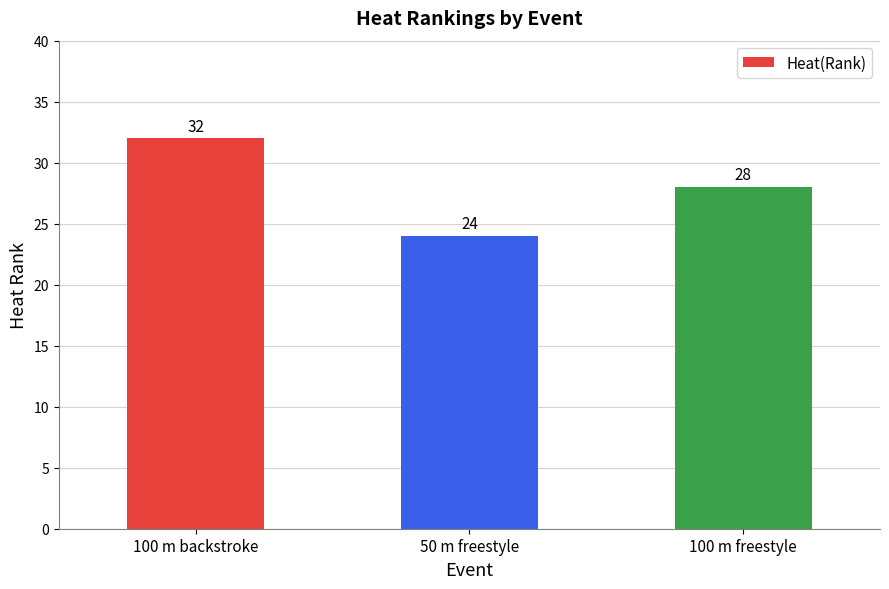

Reading left to right, list all the values displayed in this chart.

100 m backstroke=32	50 m freestyle=24	100 m freestyle=28